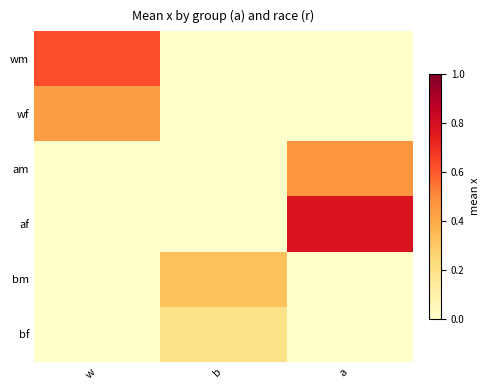

Which category has the lowest value across all series?

b